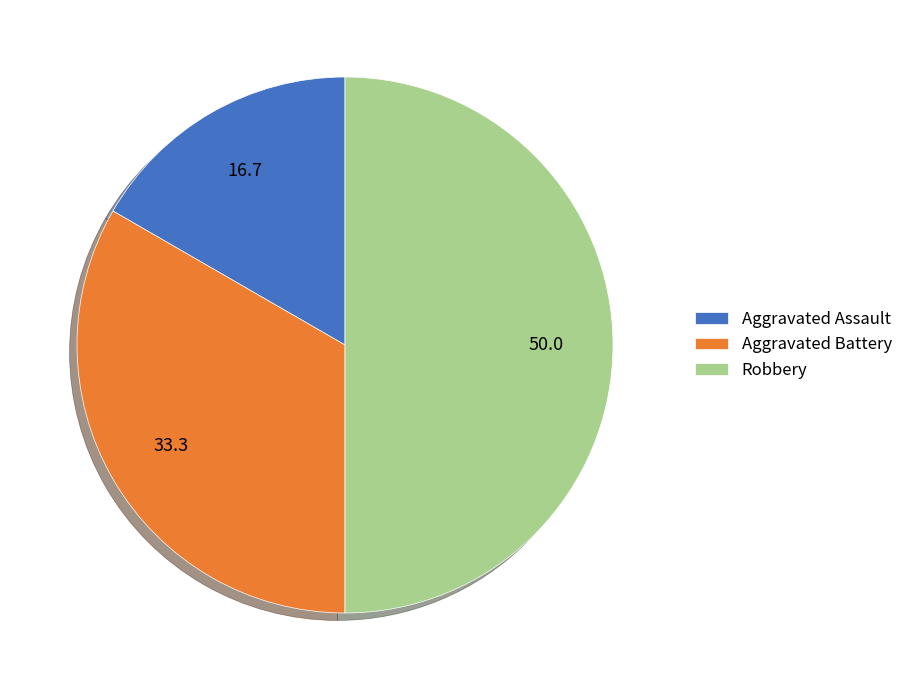

Combined, do Aggravated Assault and Robbery account for over 50%?

Yes